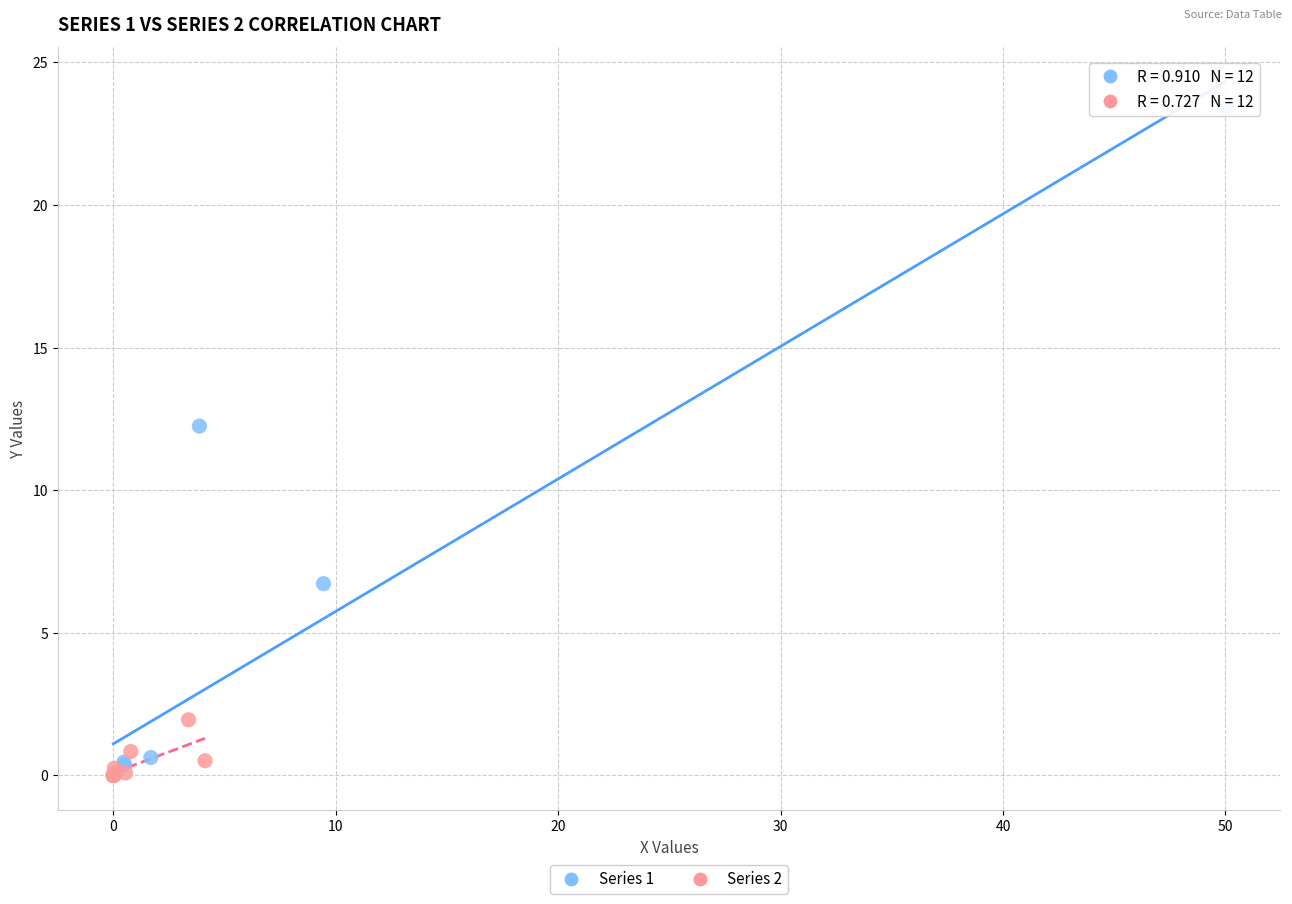

Which series has the widest spread of Y values?

Series 1